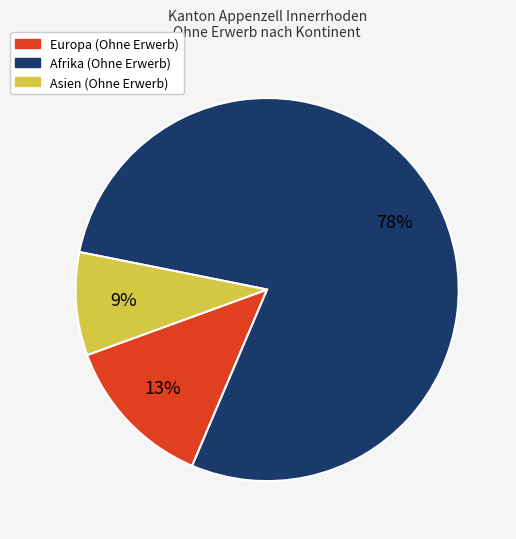

Which slice represents more than half of the pie?

Afrika